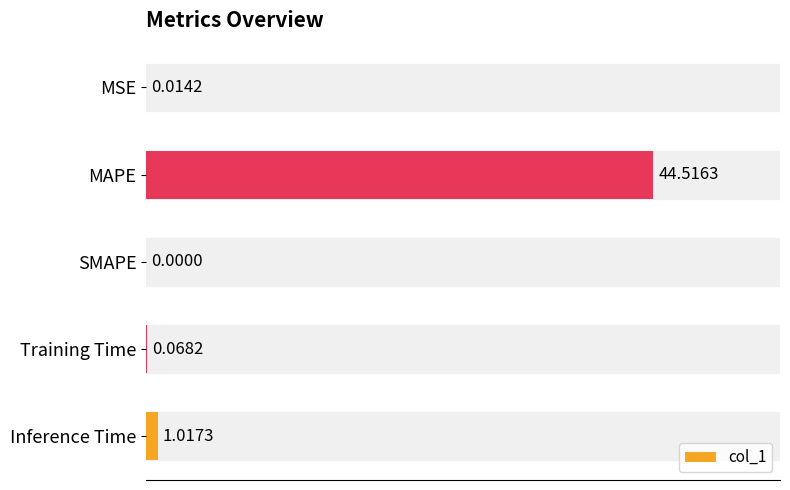

What is the sum of all values?

45.6